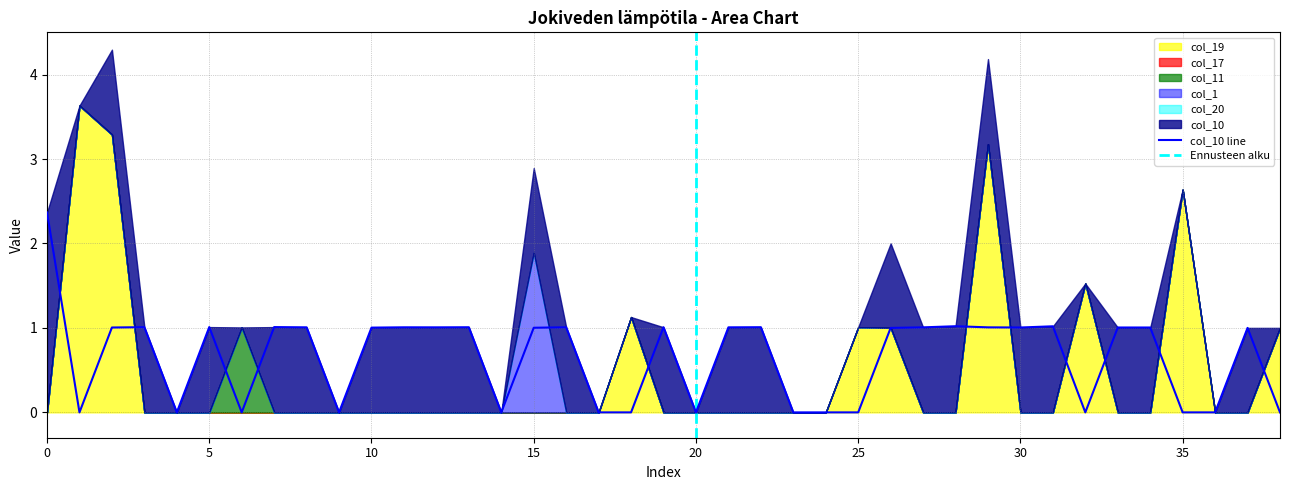

Which series has the largest total across all categories?

col_10